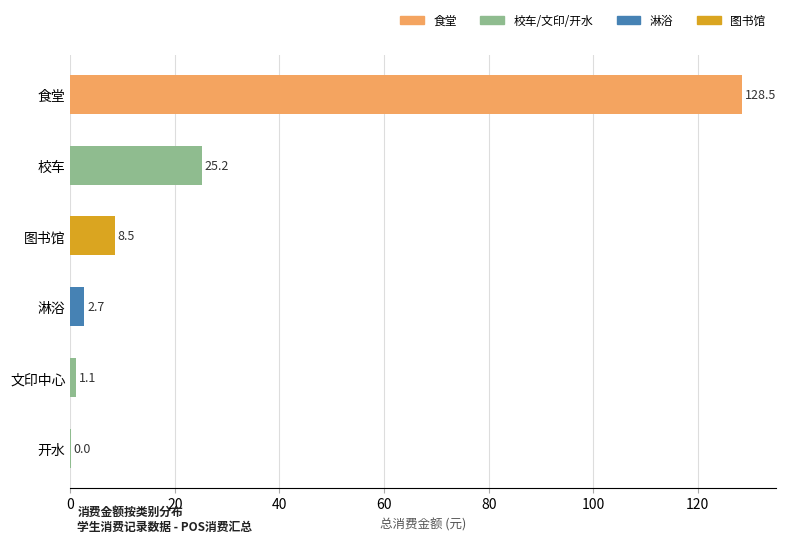

At which category does the chart reach its peak across all series?

食堂